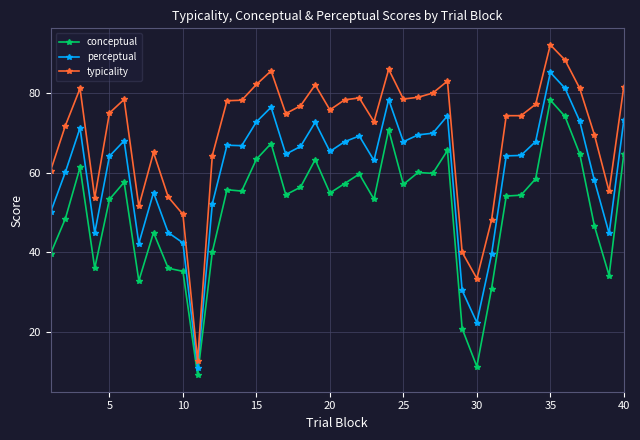

What is the sum of all typicality values?

2800.6